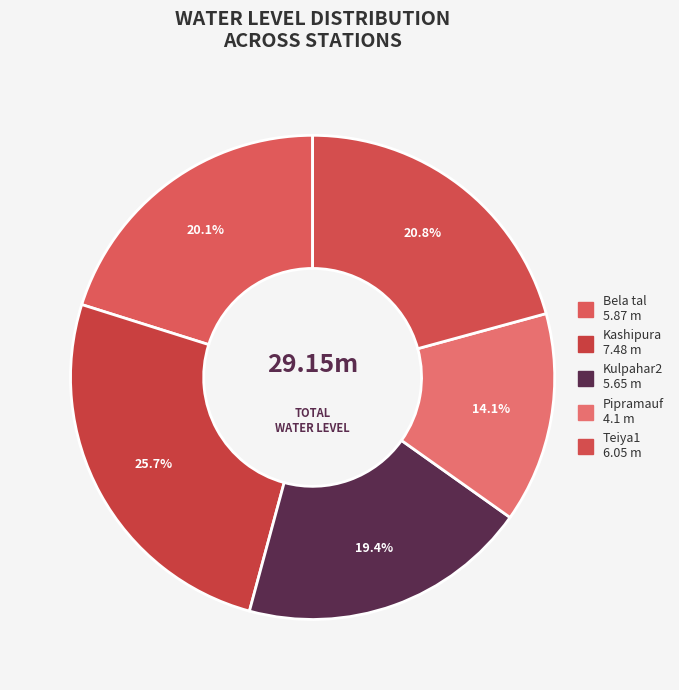

How many slices are in this pie chart?

5